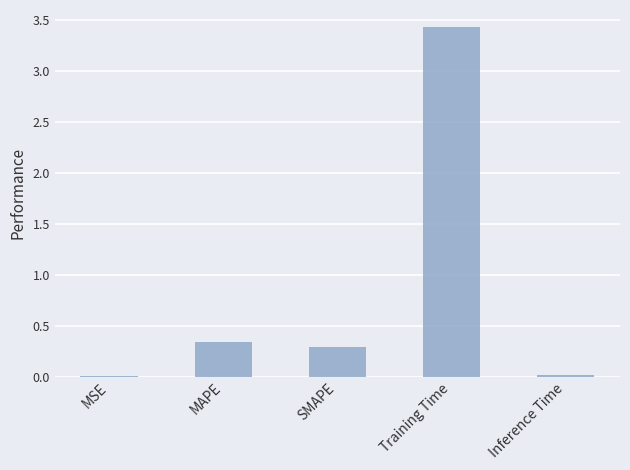

What is the sum of the values at MAPE and Inference Time?

0.4